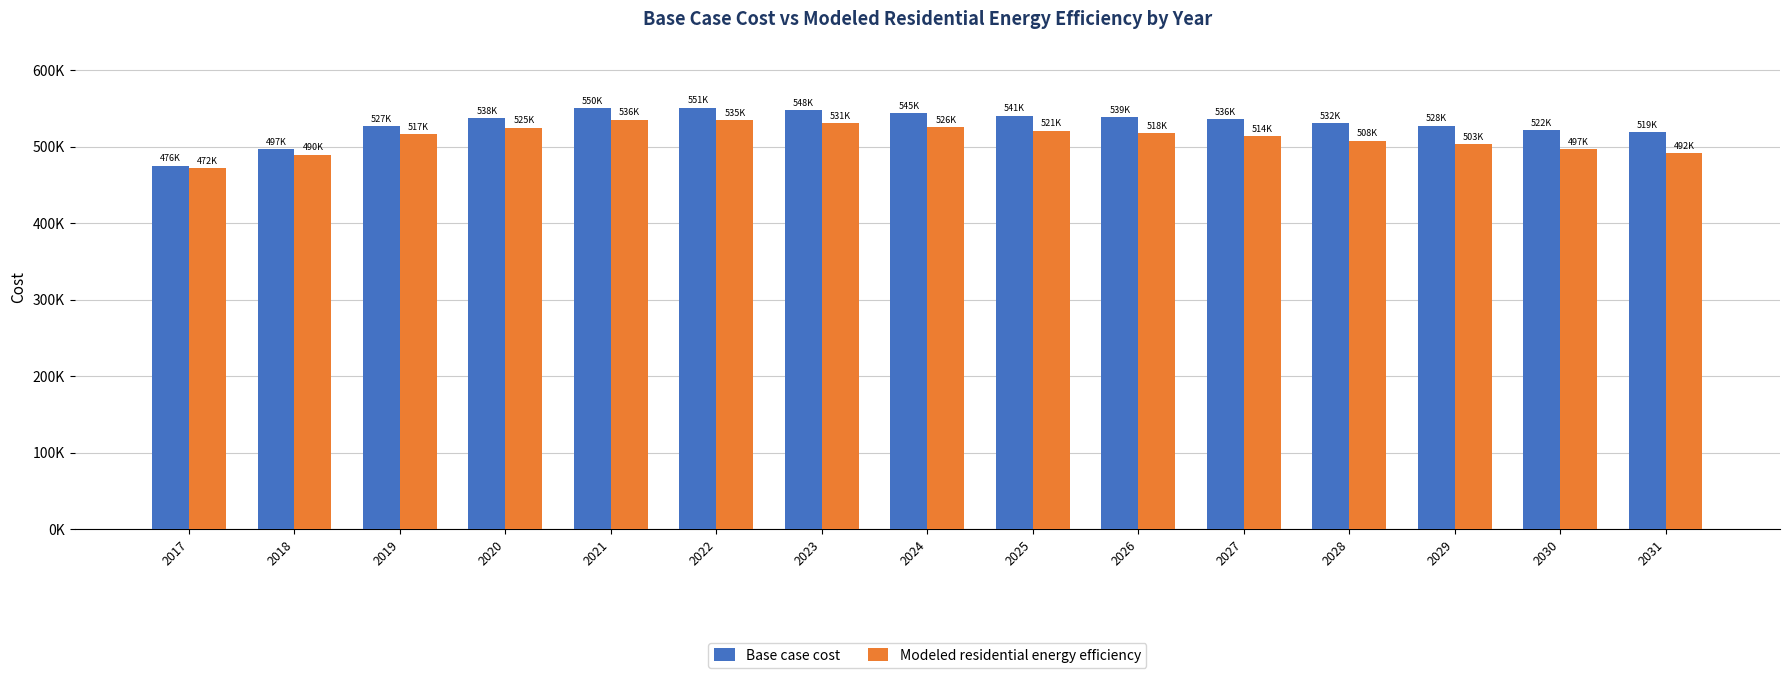

The value of Base case cost at 2031 is 519021.4. True or false?

True